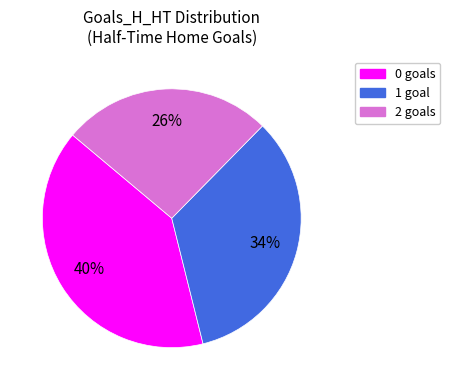

Combined, do 0 goals and 2 goals account for over 50%?

Yes